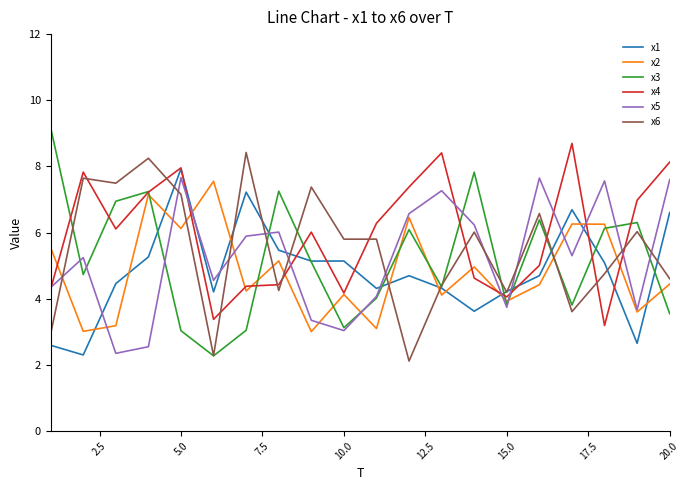

Which series ends up on top after the final intersection of x1 and x5?

x5